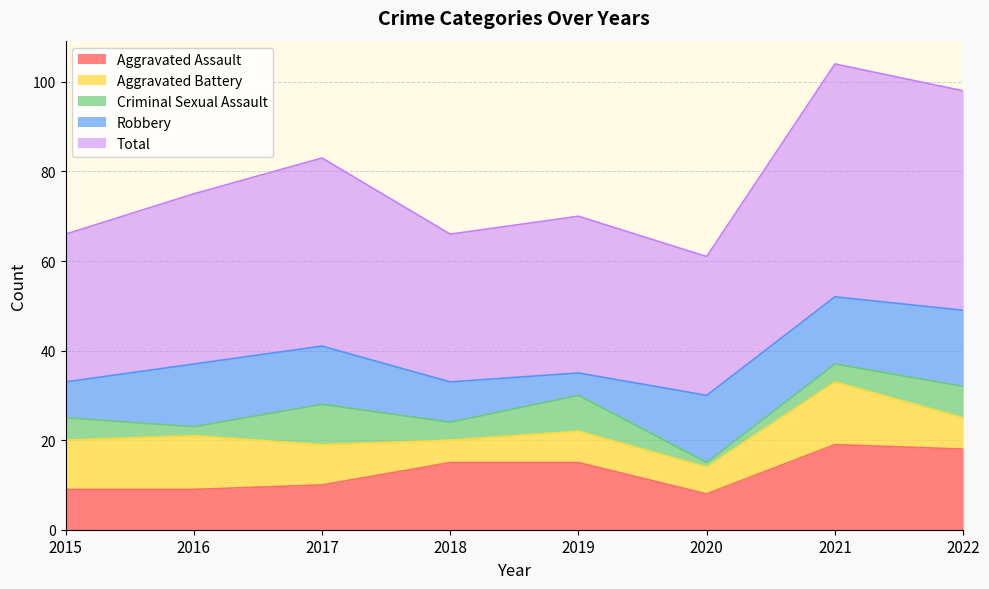

Where is the first local maximum for Criminal Sexual Assault?

2017